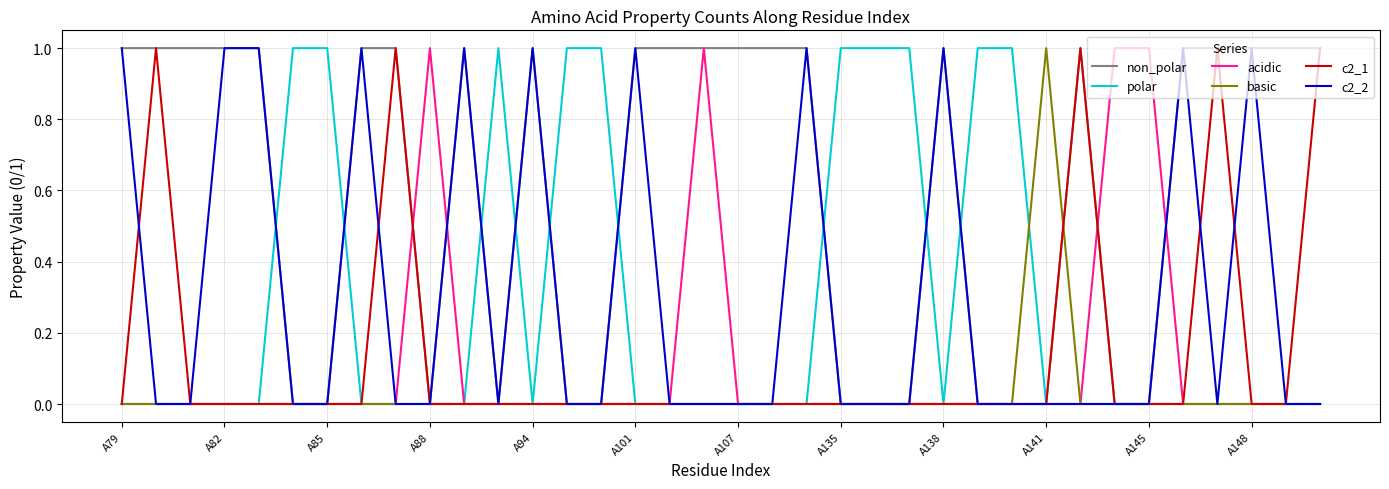

How many distinct data groups are displayed?

6